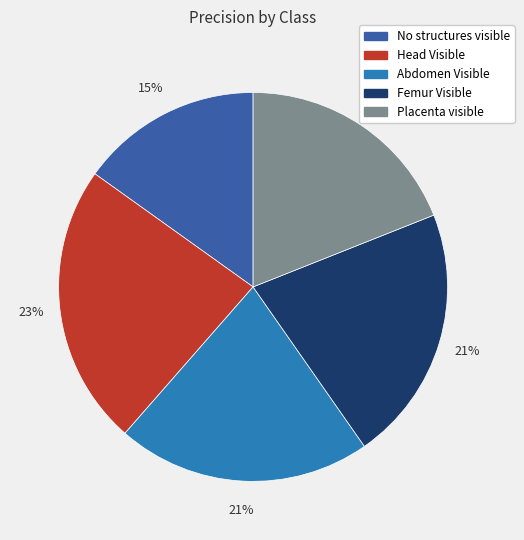

To the nearest percent, what percentage of the pie is Placenta visible?

19%